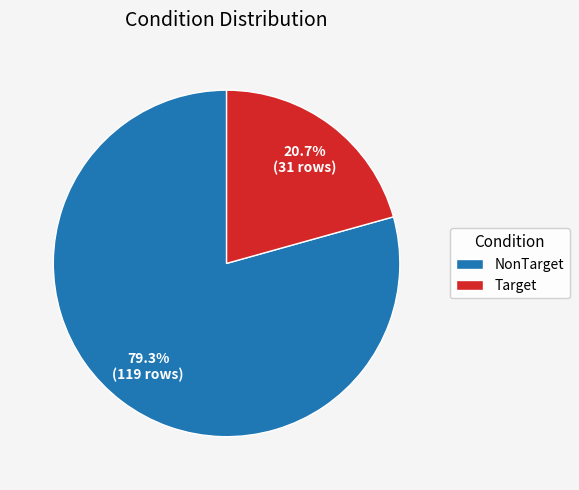

Which category has the smallest portion of the pie?

Target